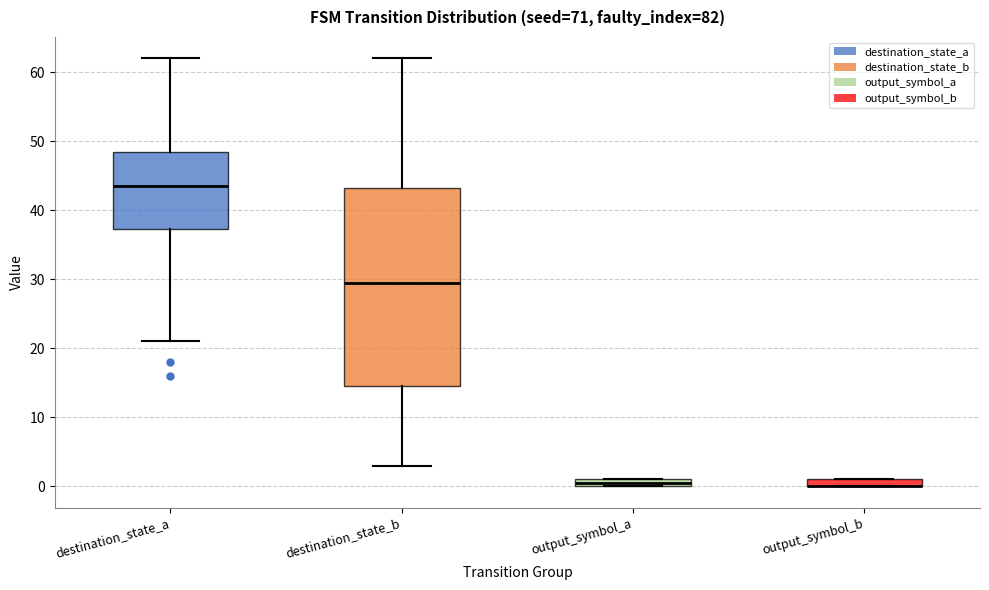

Where is the lower edge of the box for destination_state_a on the y-axis? The values are not printed on the chart, so give them approximately, as read against the axis.

37